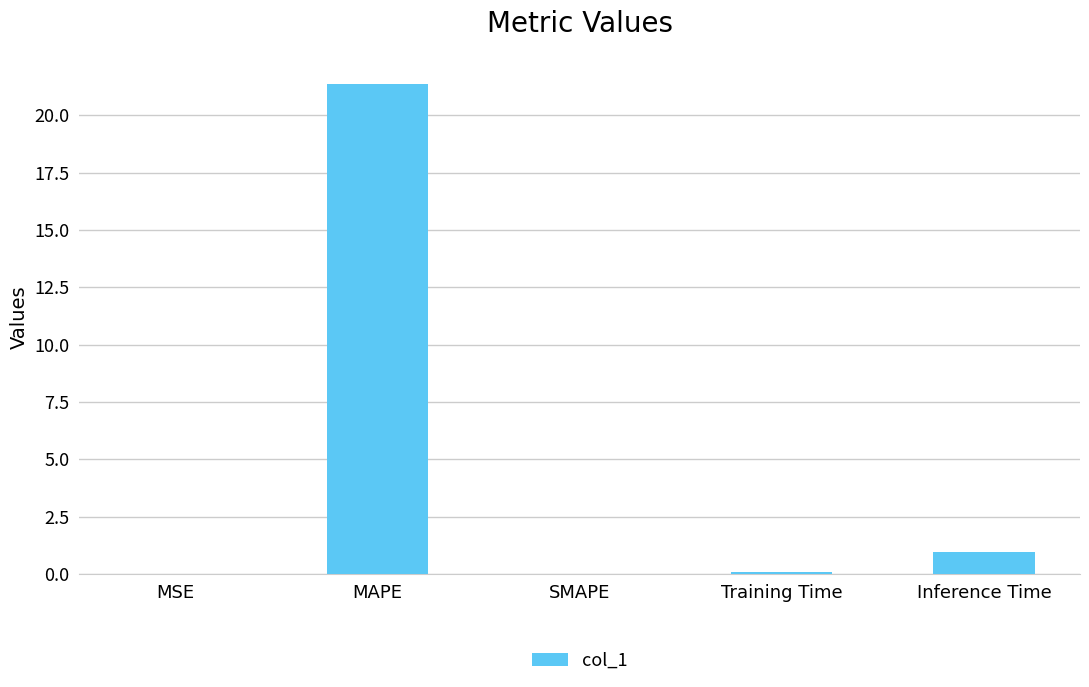

At which category does the chart reach its peak across all series?

MAPE